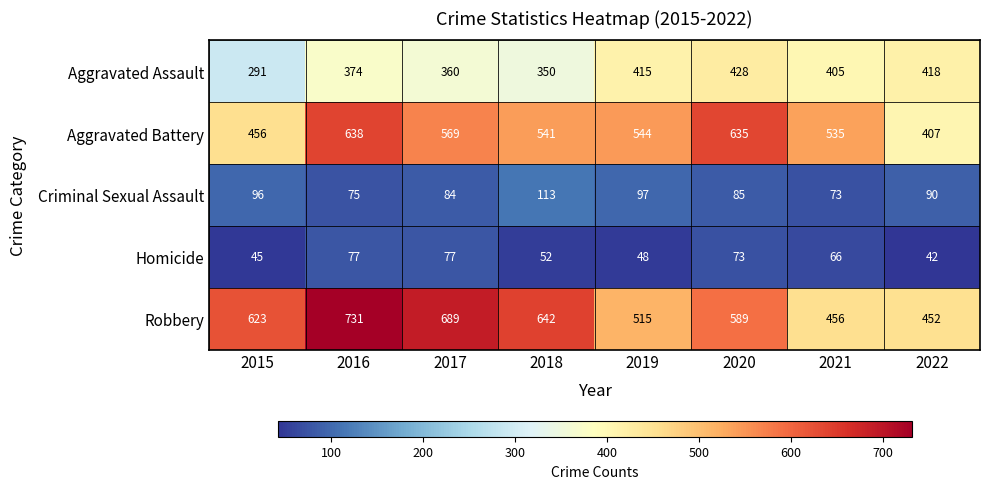

What is the total value across all series at 2019?

1619